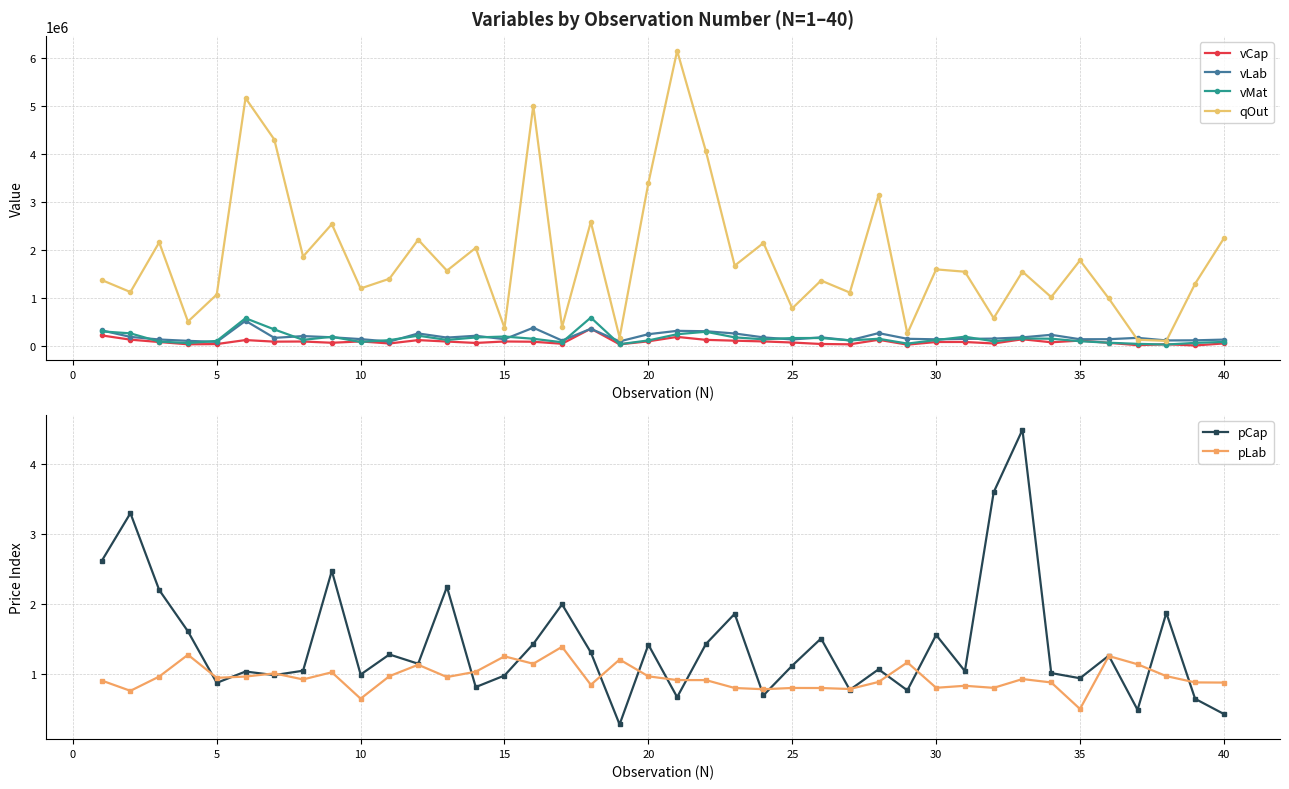

How many distinct data groups are displayed?

6